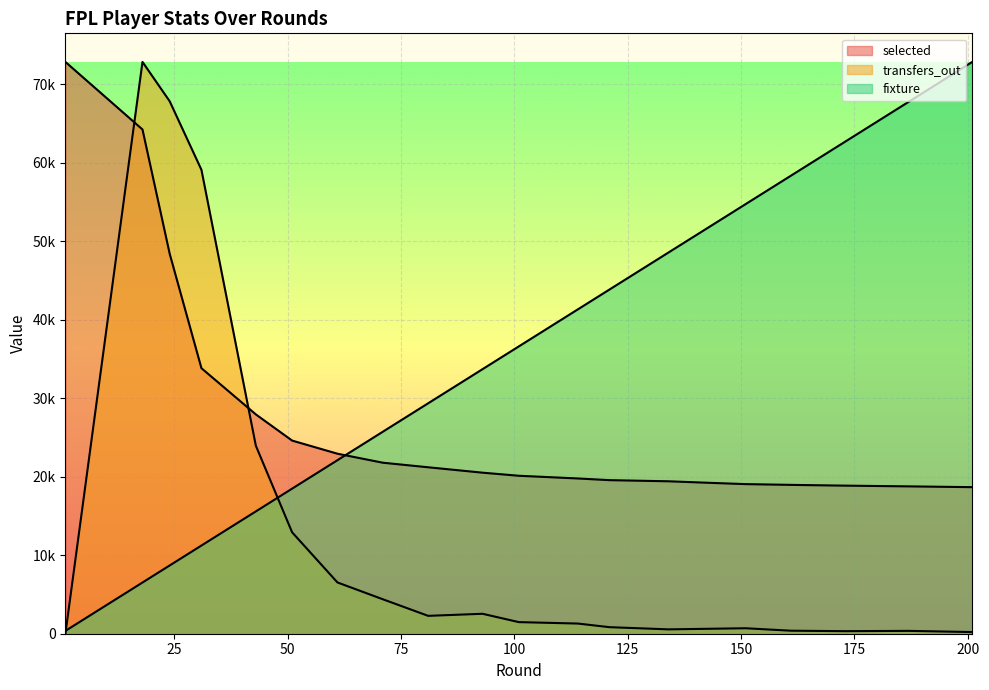

Is the value of fixture at 61 greater than the value of transfers_out at 1?

Yes